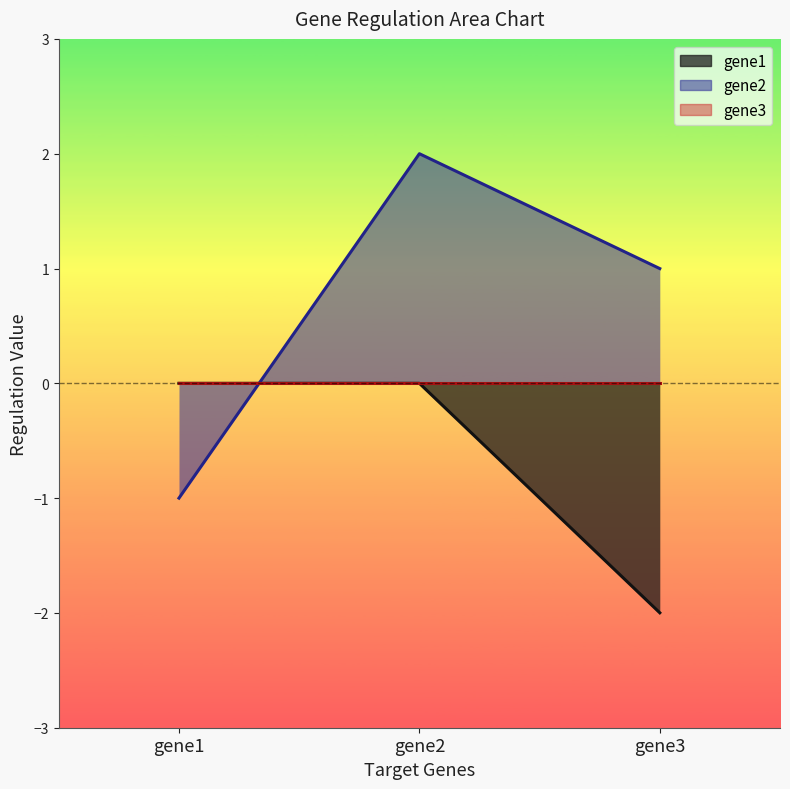

Which series has the widest spread of values?

gene2